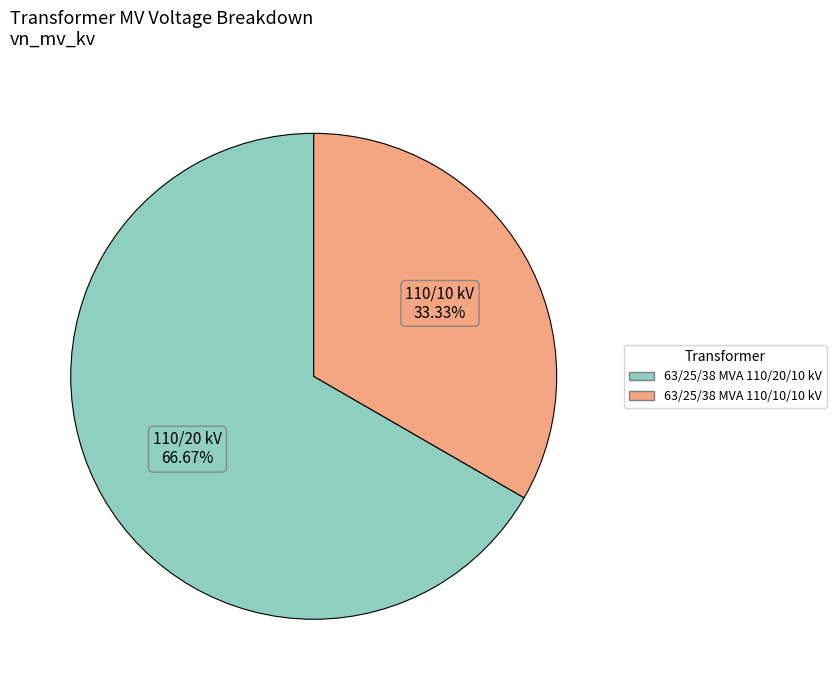

To the nearest percent, what is the difference between the 63/25/38 MVA 110/20/10 kV and 63/25/38 MVA 110/10/10 kV slice percentages?

33%